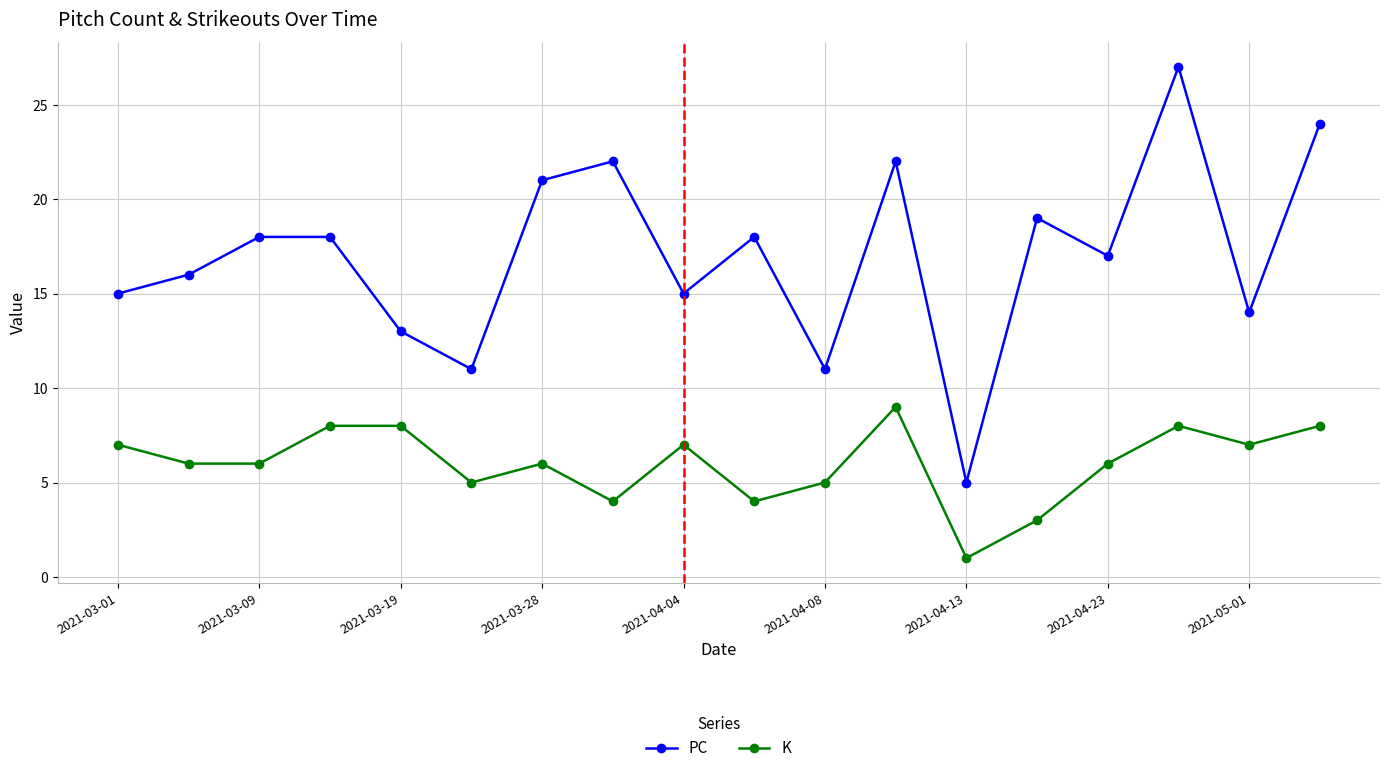

Reading left to right, transcribe all the data shown in this chart.

PC: 15	16	18	18	13	11	21	22	15	18	11	22	5	19	17	27	14	24
K: 7	6	6	8	8	5	6	4	7	4	5	9	1	3	6	8	7	8